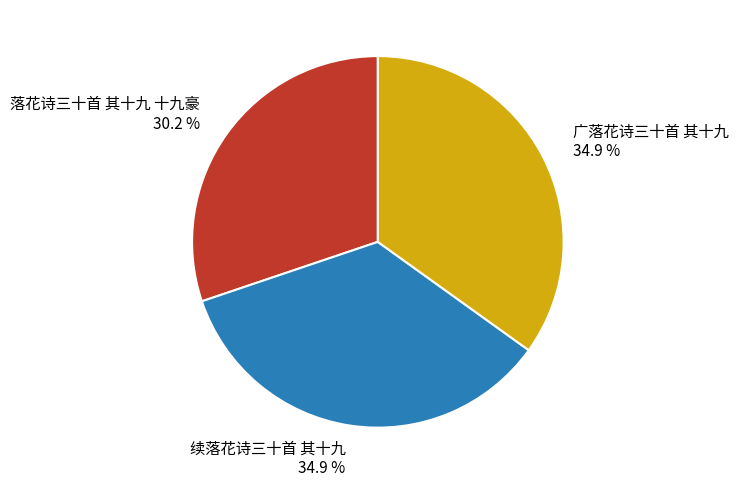

To the nearest percent, what is the combined percentage of 广落花诗三十首 其十九 and 续落花诗三十首 其十九?

70%